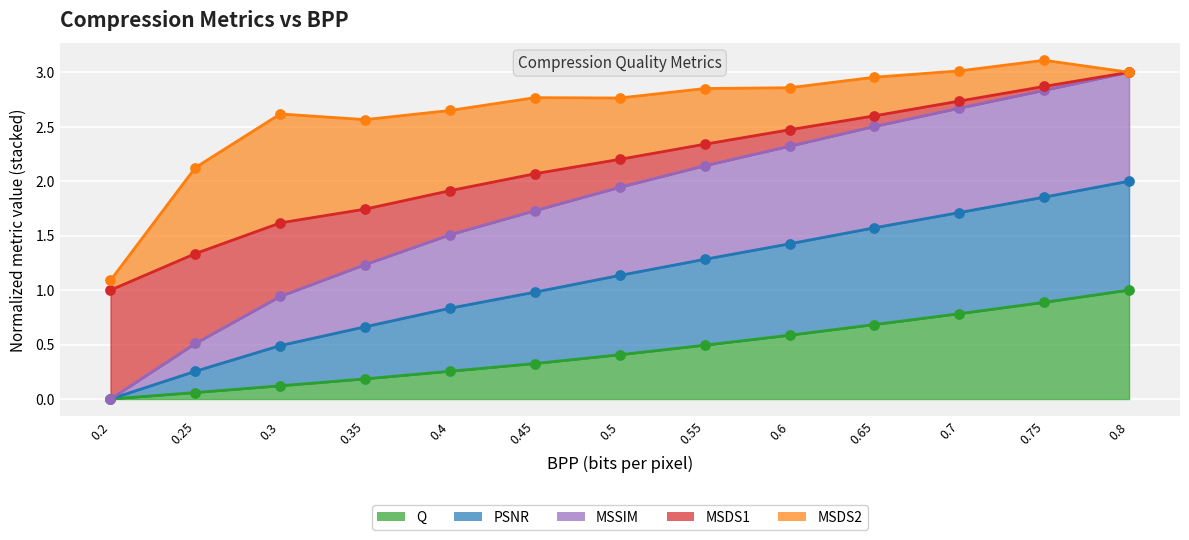

Is the value of PSNR at 0.35 greater than the value of Q at 0.25?

Yes